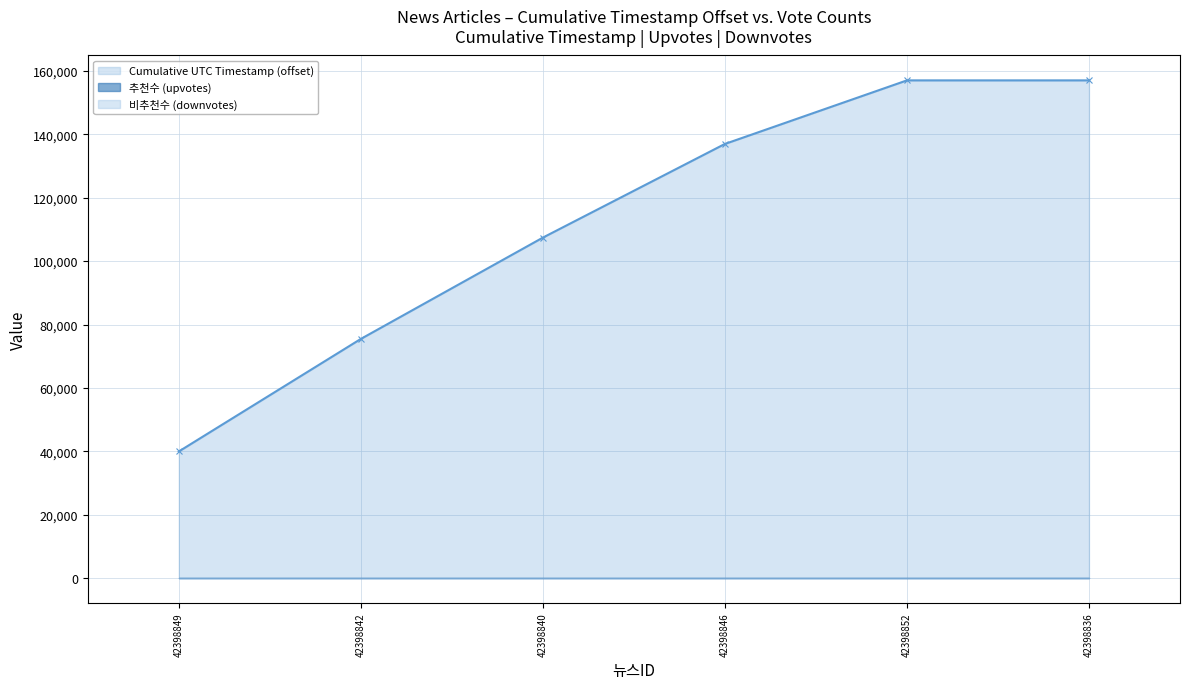

What is the maximum value shown in the chart?

157032